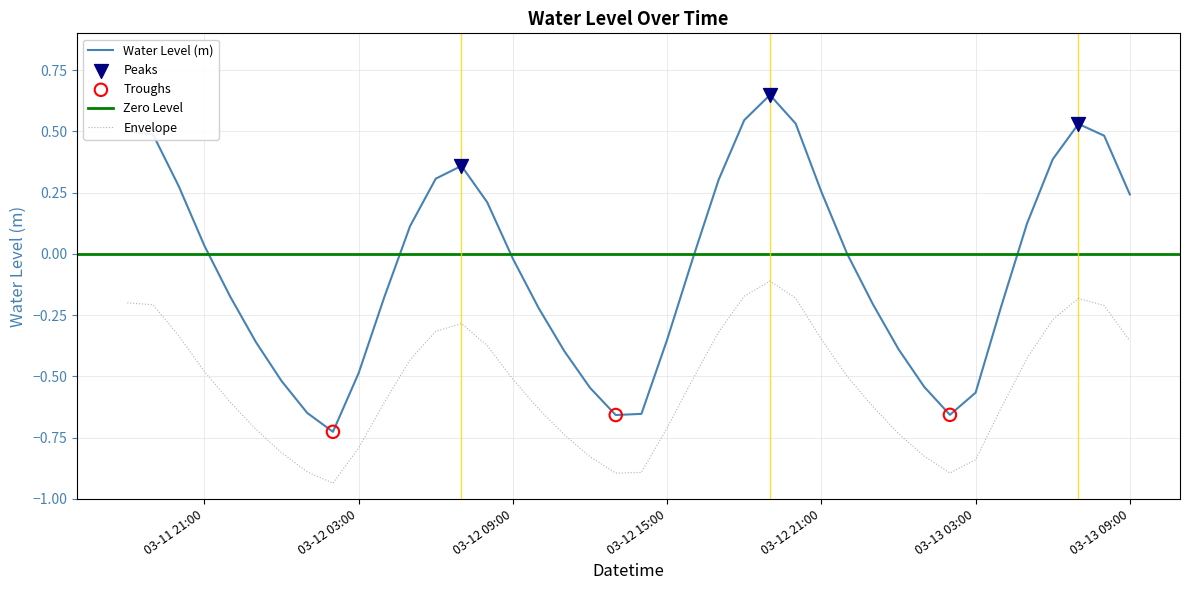

True or false: Envelope and Water Level (m) intersect in this chart.

False